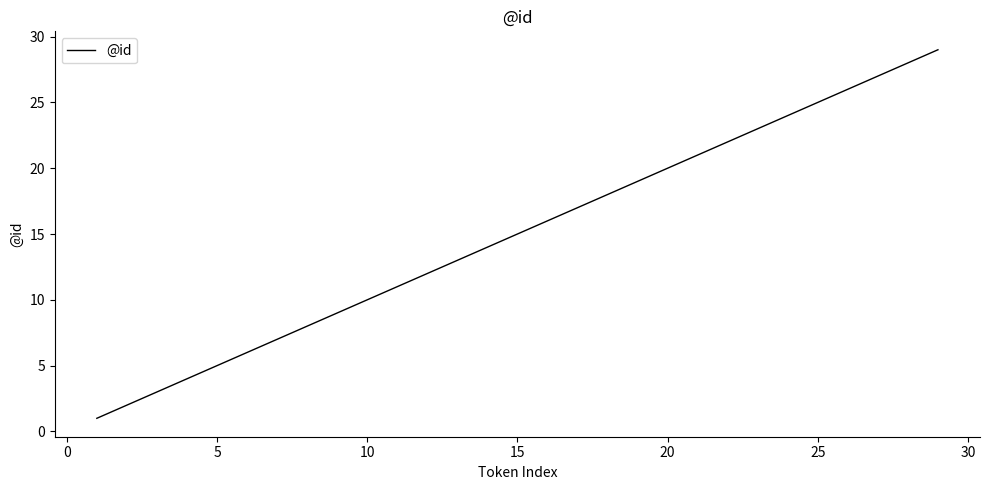

What is the maximum value shown in the chart?

29